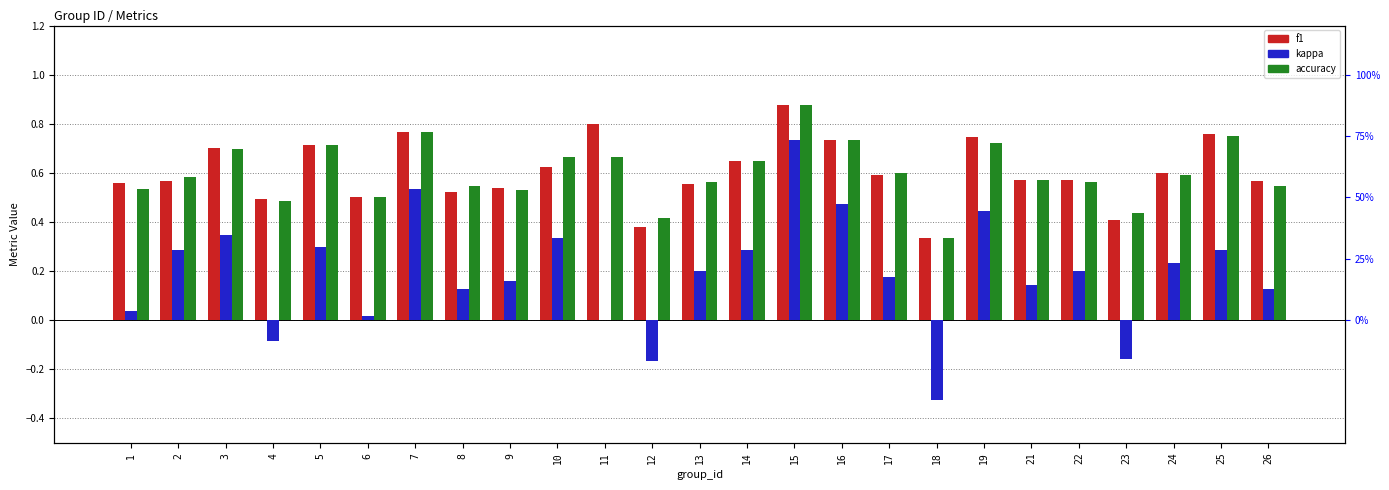

At how many categories does at least one series exceed 0?

25